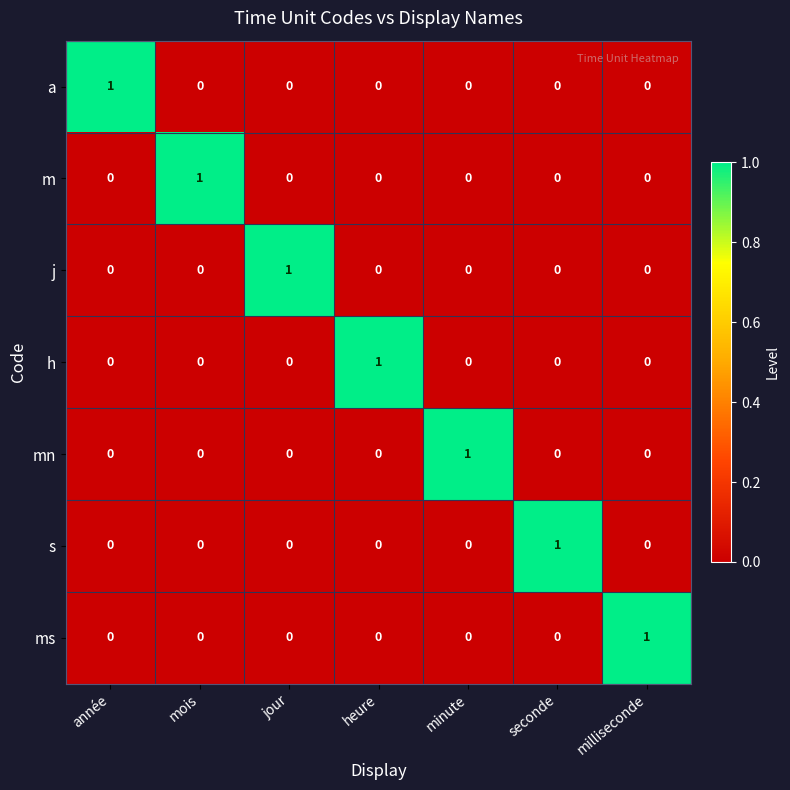

What is the total value across all series at milliseconde?

1